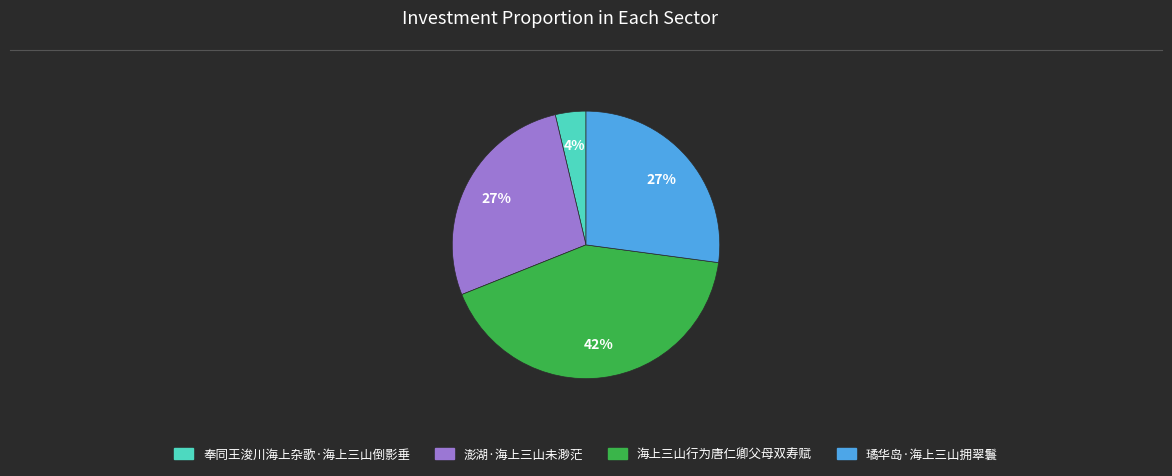

Do 海上三山行为唐仁卿父母双寿赋 and 璚华岛·海上三山拥翠鬟 together represent more than half of the pie?

Yes